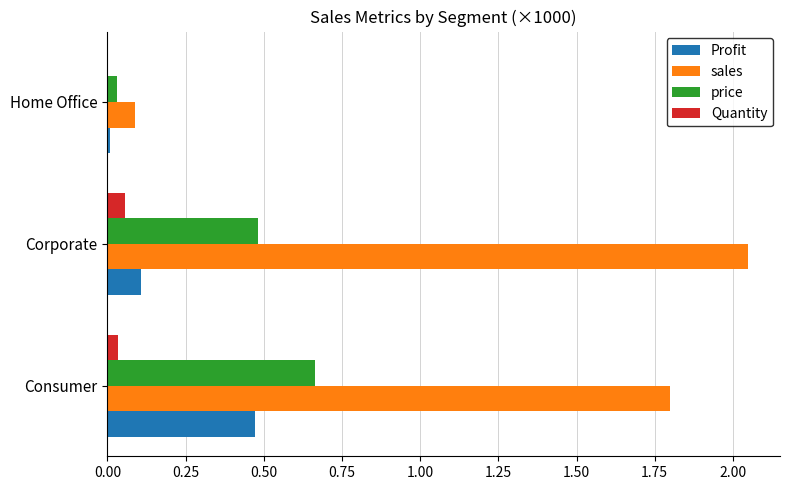

What is the sum of all sales values?

3.9